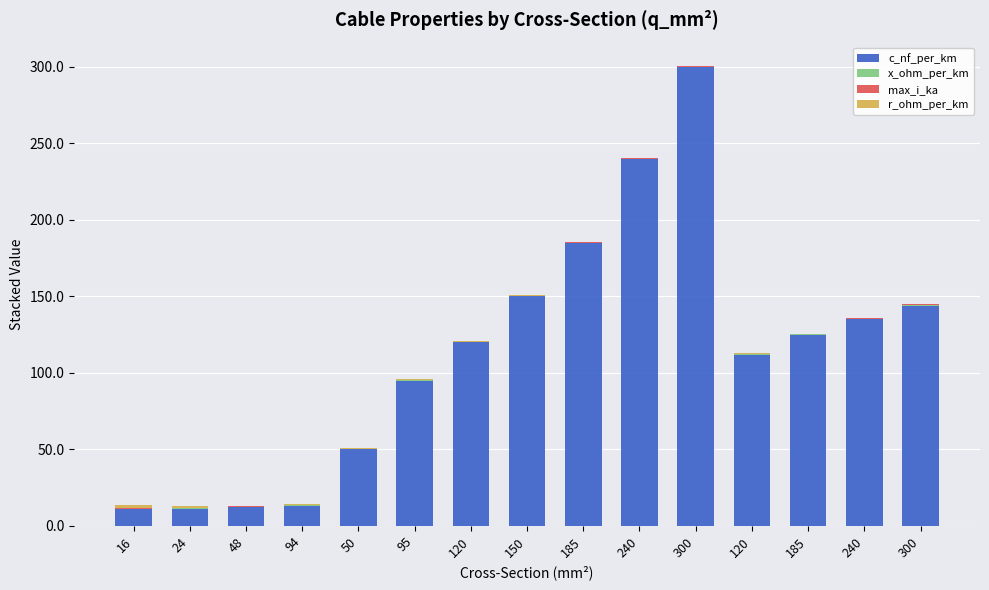

List the series in order of their peak value, highest first.

c_nf_per_km, r_ohm_per_km, max_i_ka, x_ohm_per_km